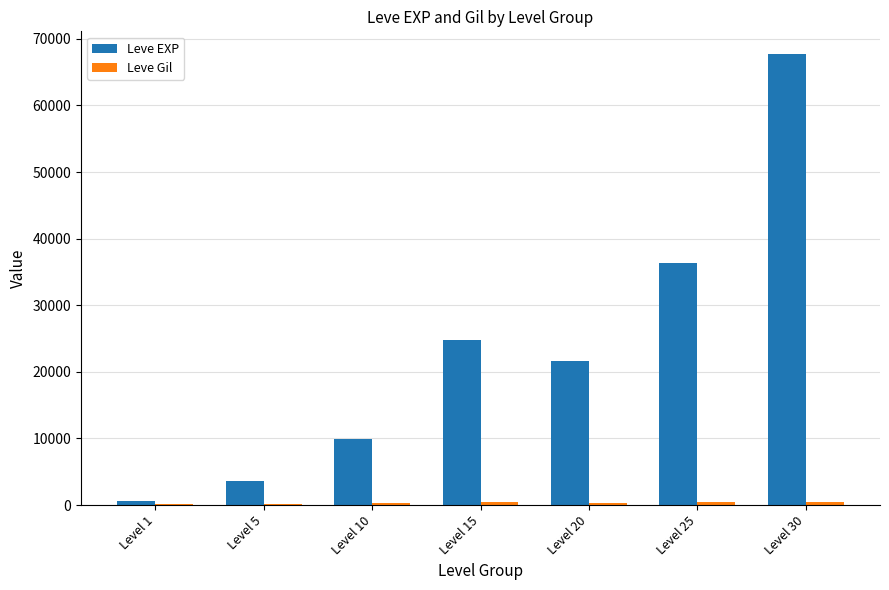

Where does the Leve EXP series first go above 21600?

Level 15